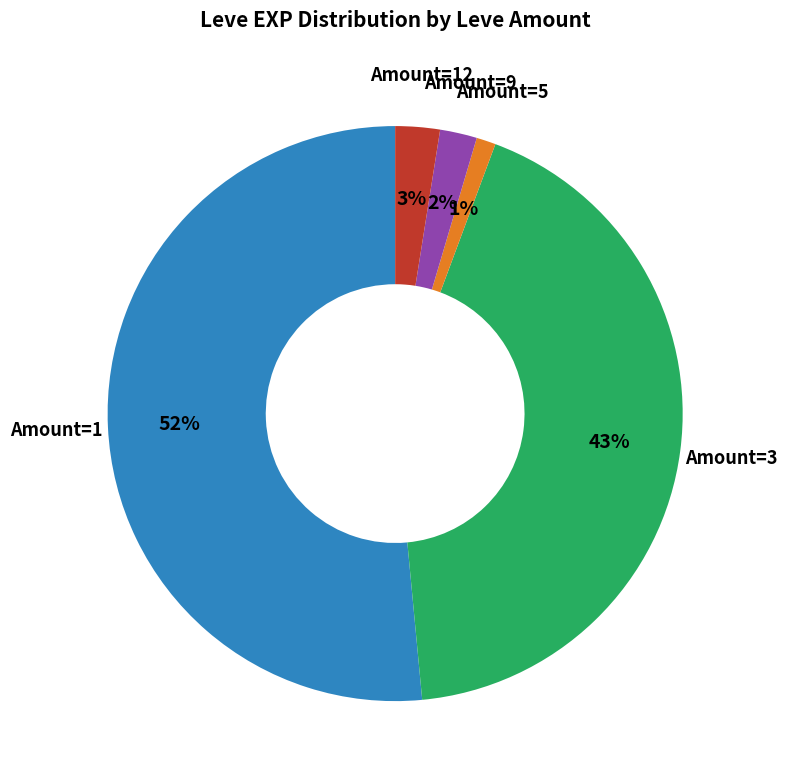

Is there any slice that represents more than half of the pie?

Yes